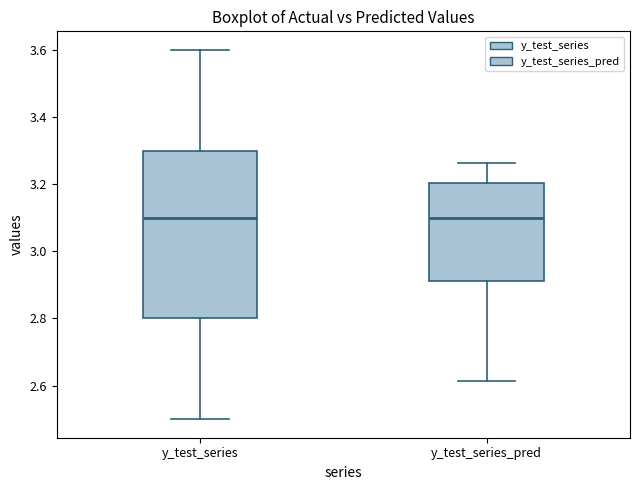

Reading left to right, transcribe this box plot: for each box, give where its median line is, the range the box spans, and where its two whiskers end, as read against the y-axis. The values are not printed on the chart, so give them approximately, as read against the axis.

y_test_series: median 3.10, box 2.80 to 3.30, whiskers 2.50 to 3.60
y_test_series_pred: median 3.10, box 2.92 to 3.20, whiskers 2.62 to 3.26